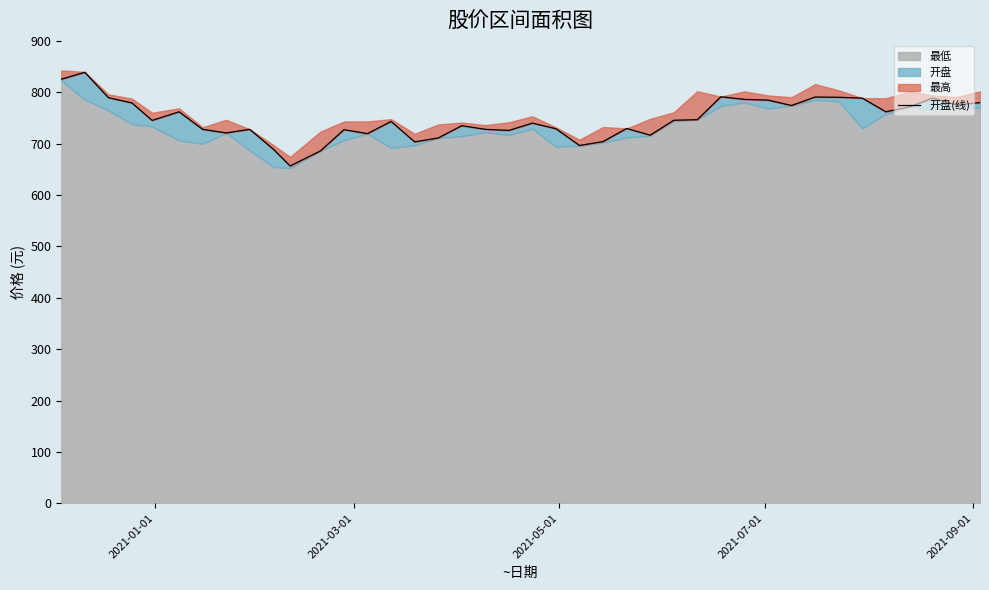

The value at 22 is 1025.8. True or false?

False